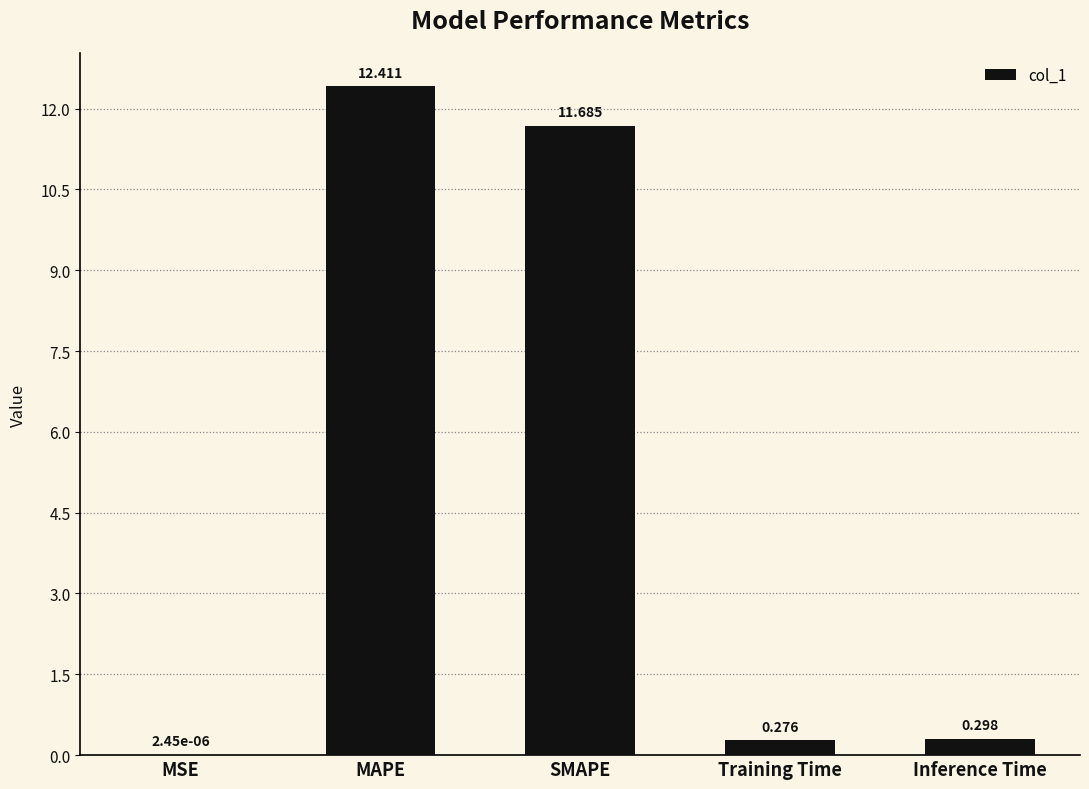

Which category has the highest value across all series?

MAPE